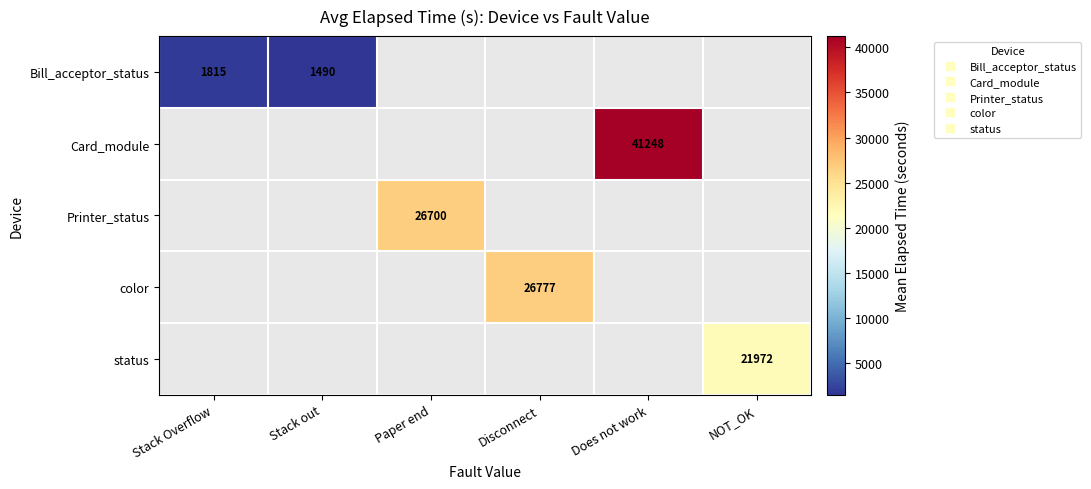

Which series has the largest range (max minus min)?

Bill_acceptor_status